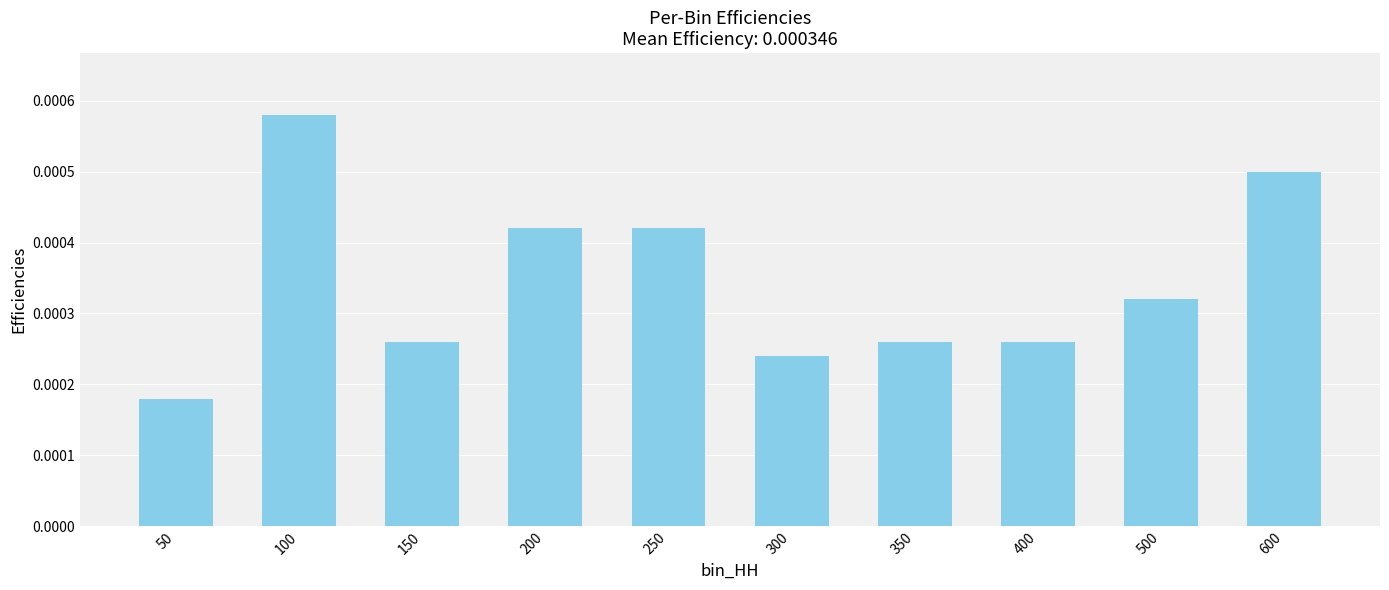

Which category has the highest value across all series?

100